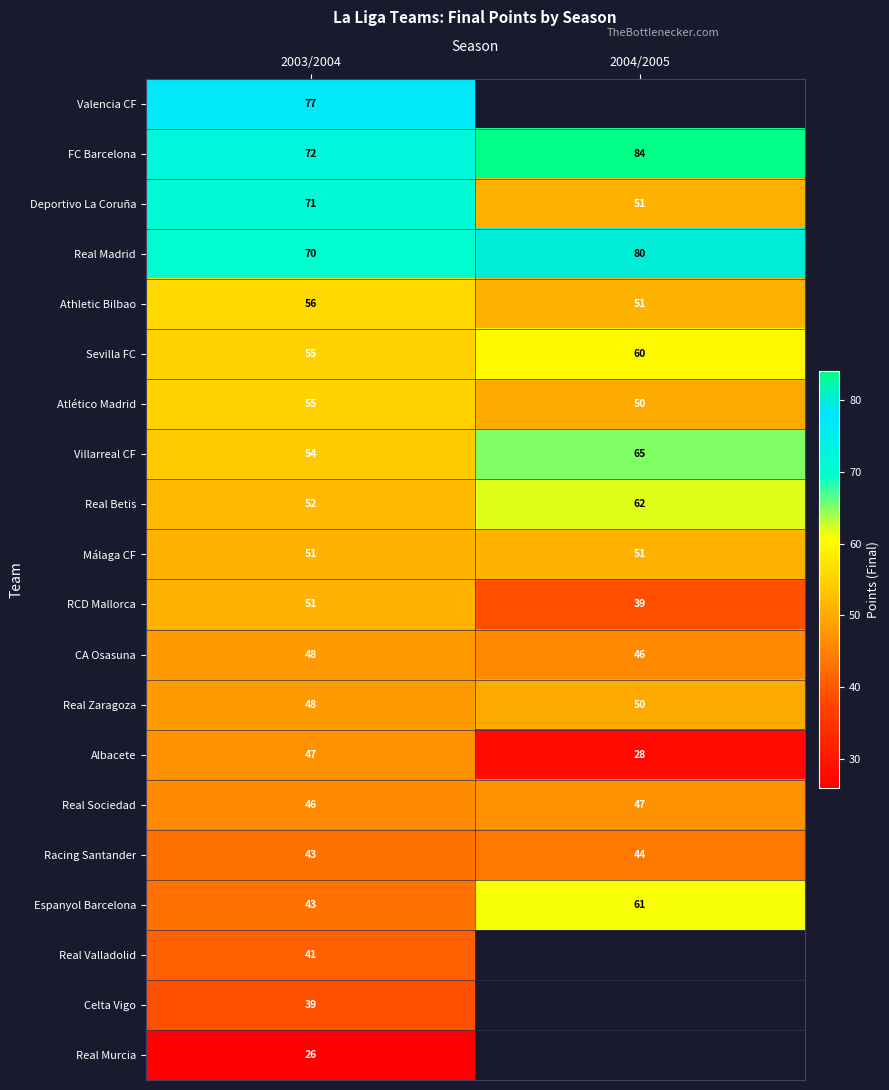

The CA Osasuna series shows 22 at 2003/2004. True or false?

False